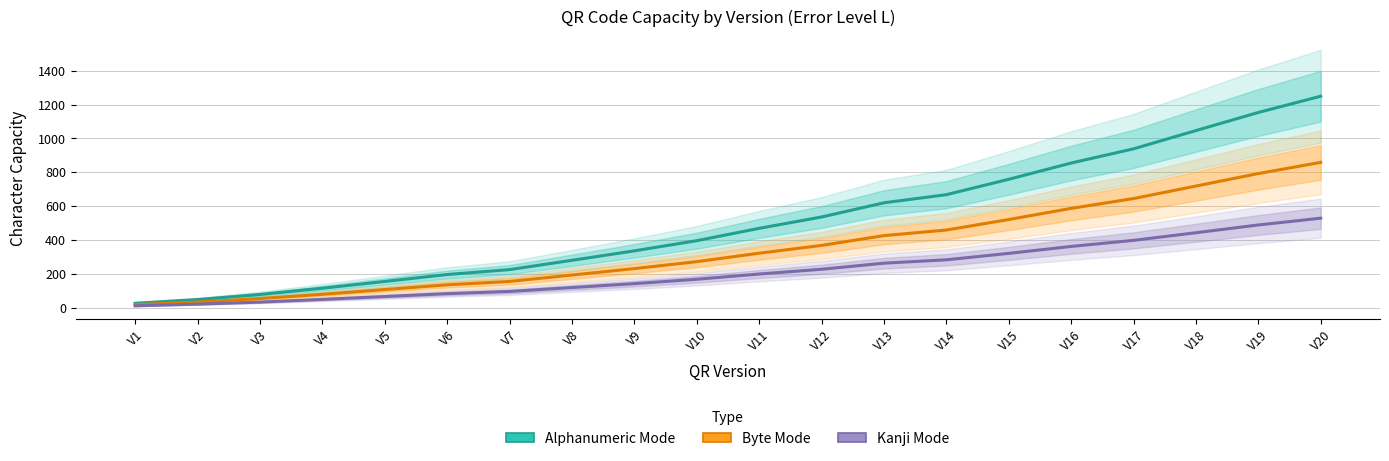

At which label does Byte Mode first exceed 321?

V12